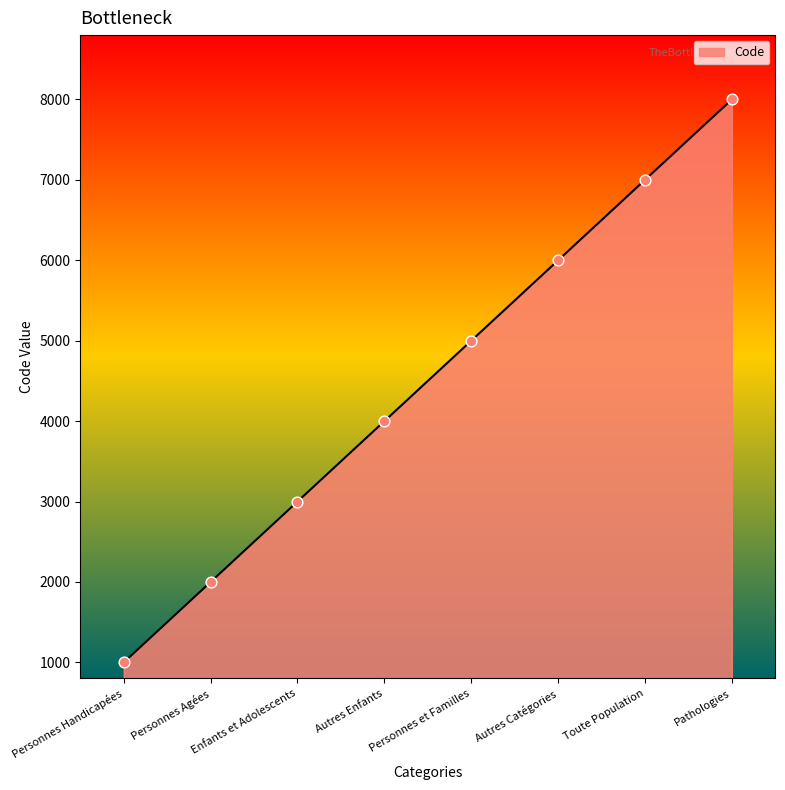

What is the change in value from Personnes et Familles to Toute Population?

+2000